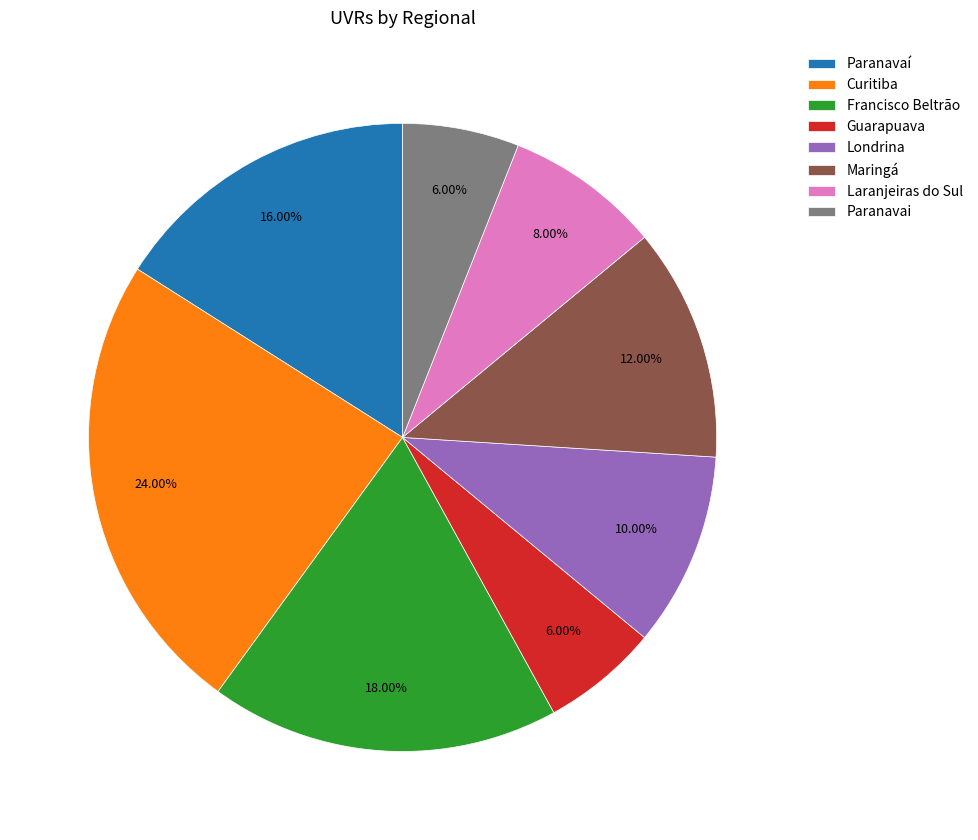

Is the sum of Laranjeiras do Sul and Guarapuava greater than half?

No